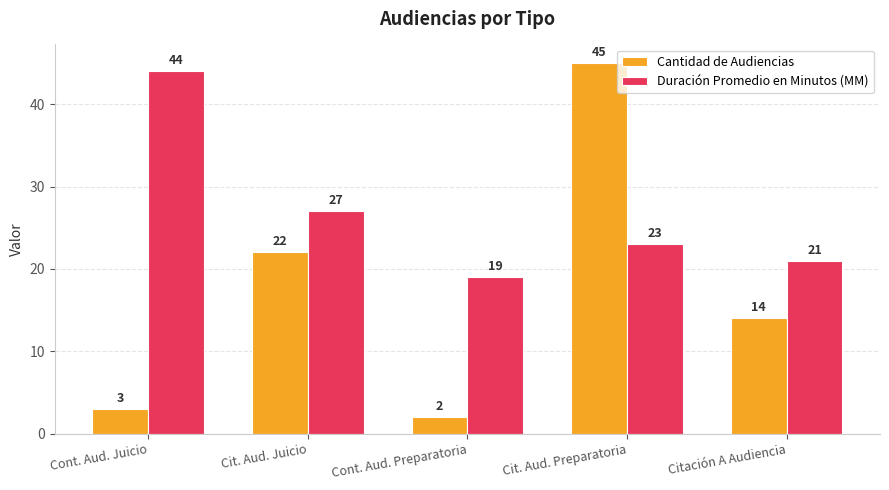

Reading left to right, transcribe all the data shown in this chart.

Cantidad de Audiencias: Cont. Aud. Juicio=3	Cit. Aud. Juicio=22	Cont. Aud. Preparatoria=2	Cit. Aud. Preparatoria=45	Citación A Audiencia=14
Duración Promedio en Minutos (MM): Cont. Aud. Juicio=44	Cit. Aud. Juicio=27	Cont. Aud. Preparatoria=19	Cit. Aud. Preparatoria=23	Citación A Audiencia=21